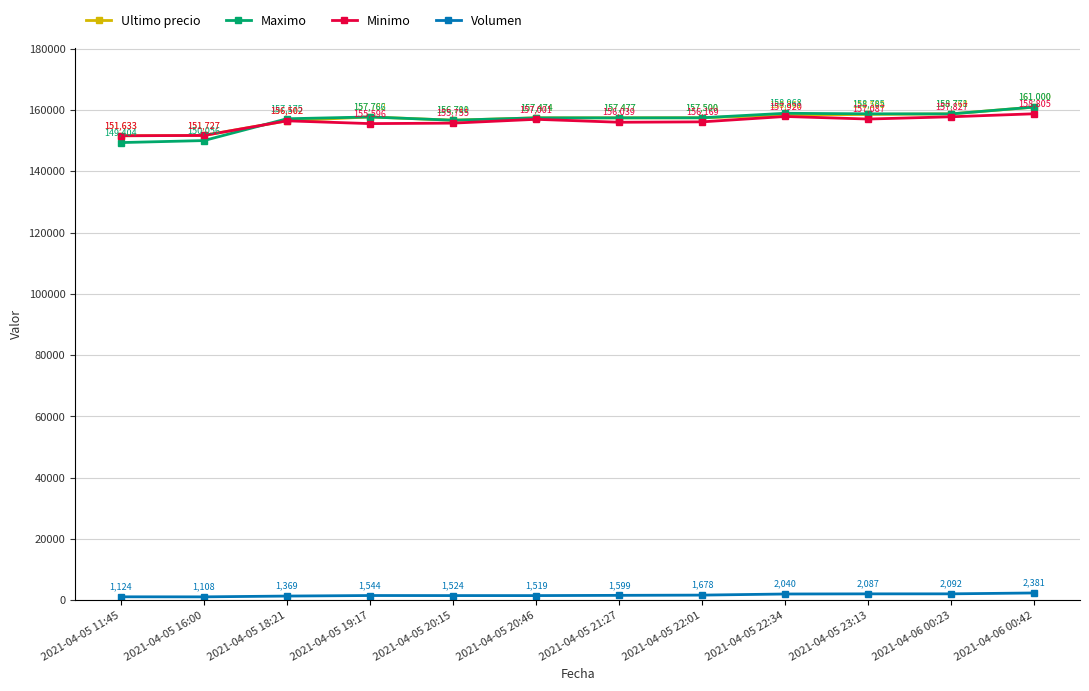

At which category does Volumen reach its first local valley?

2021-04-05 16:00